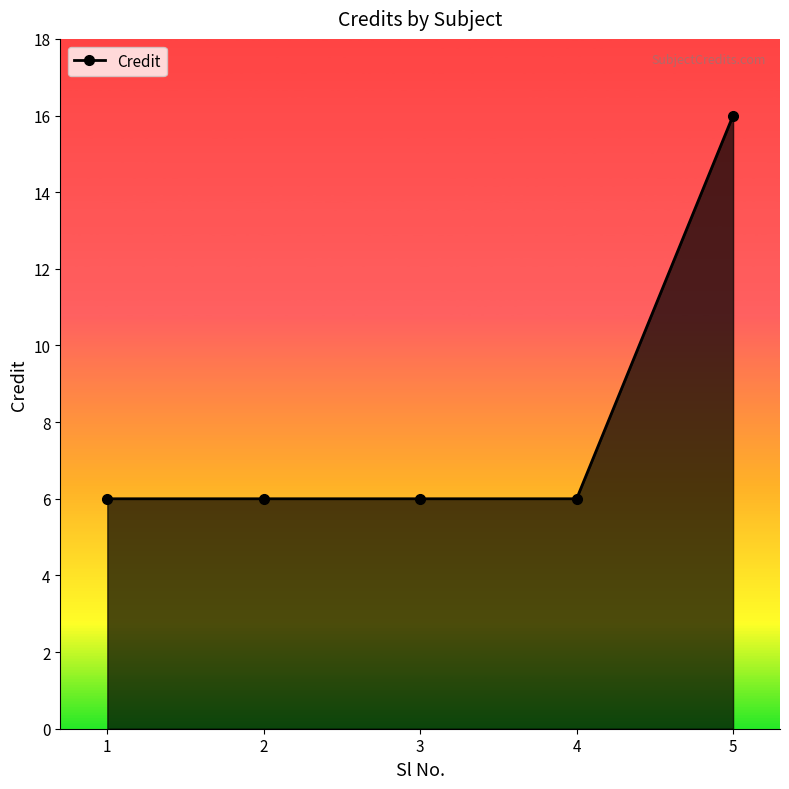

True or false: the data shows 6 at 2.

True